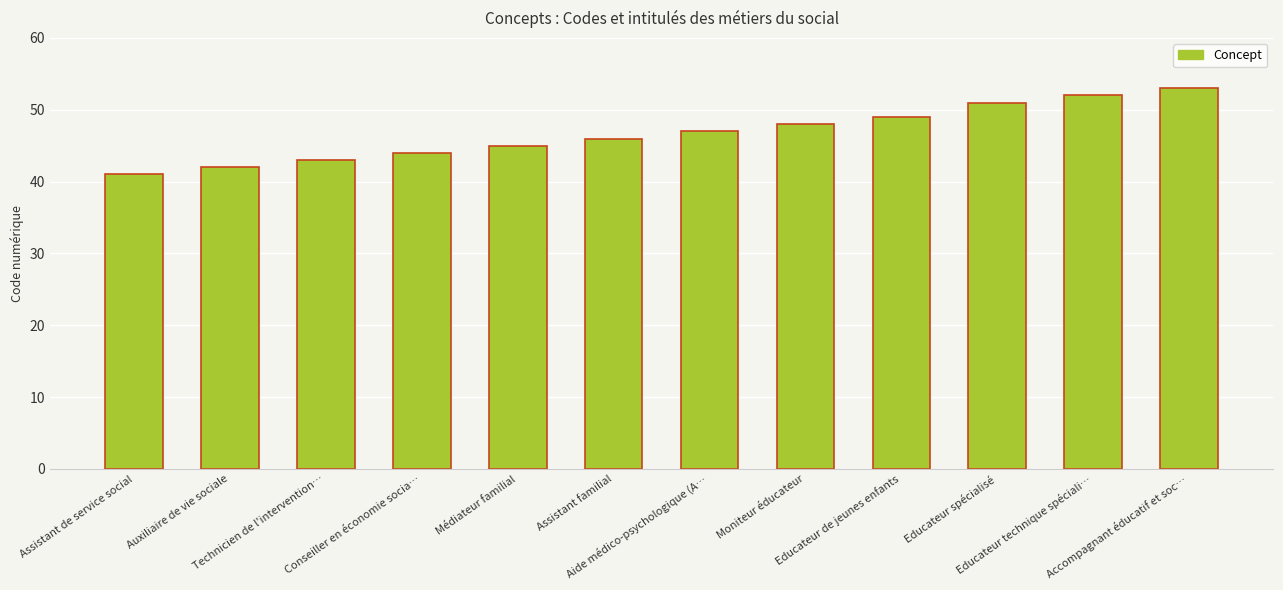

What position from the left is Conseiller en économie socia…?

4